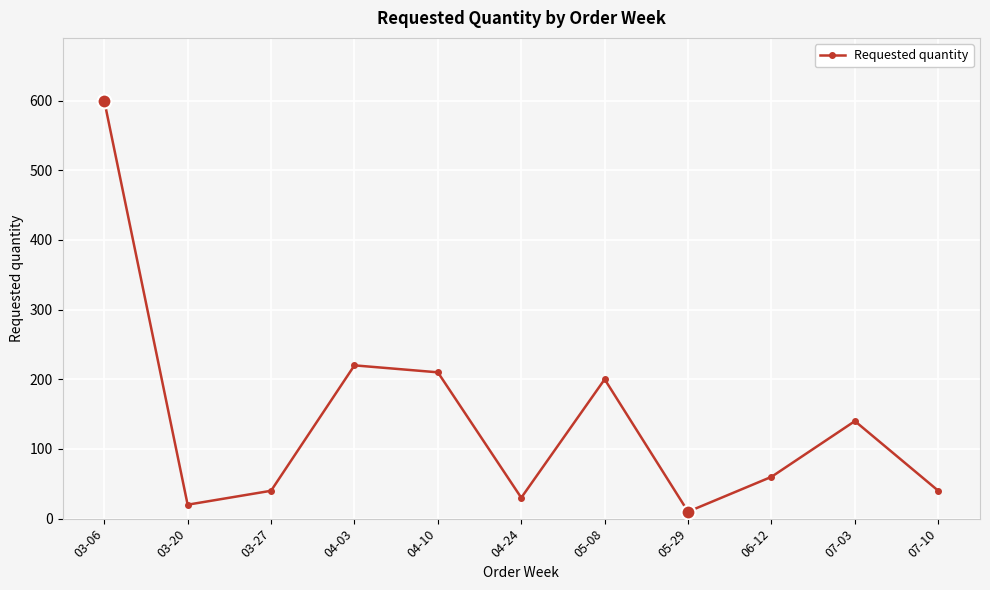

Between 04-03 and 05-29, which is larger?

04-03